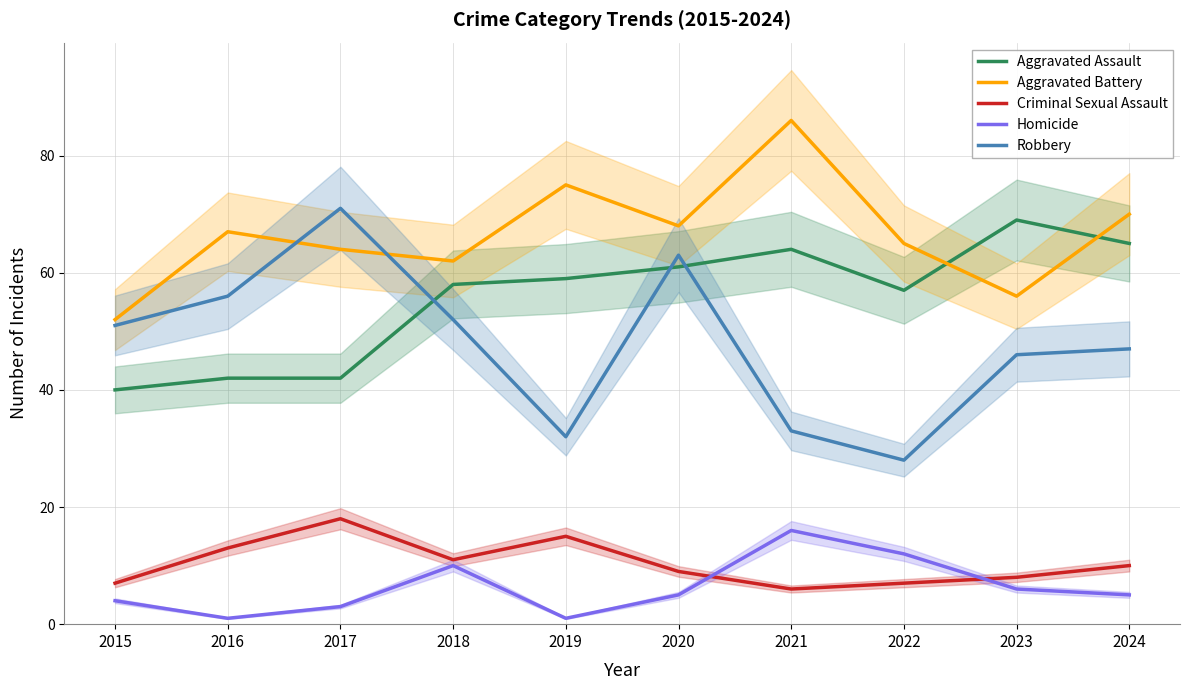

At which category is the sum across all series the highest?

2020